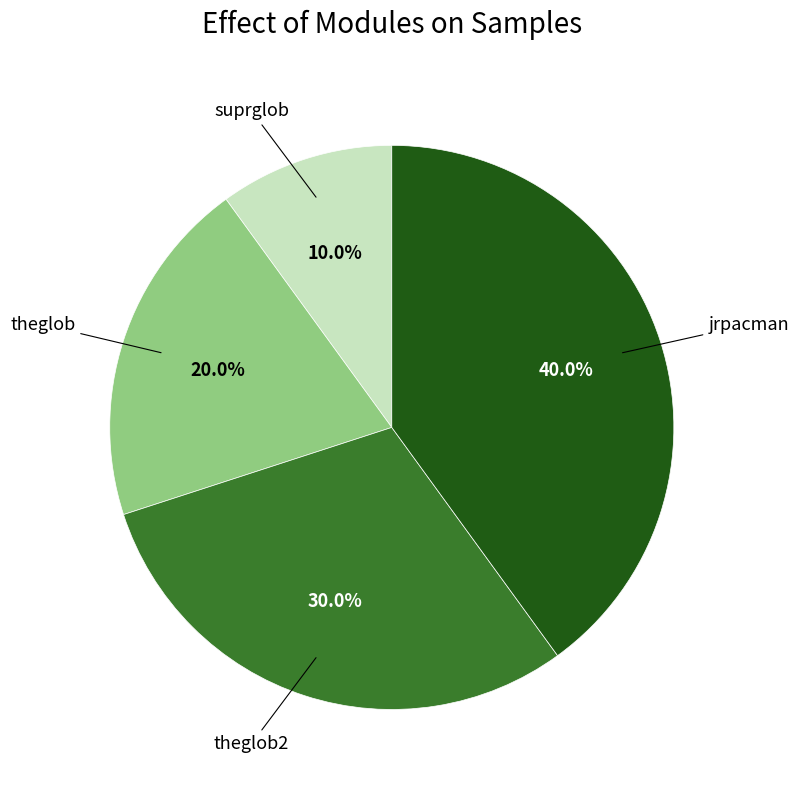

To the nearest percent, what is the difference between the largest and smallest slice percentages?

30%